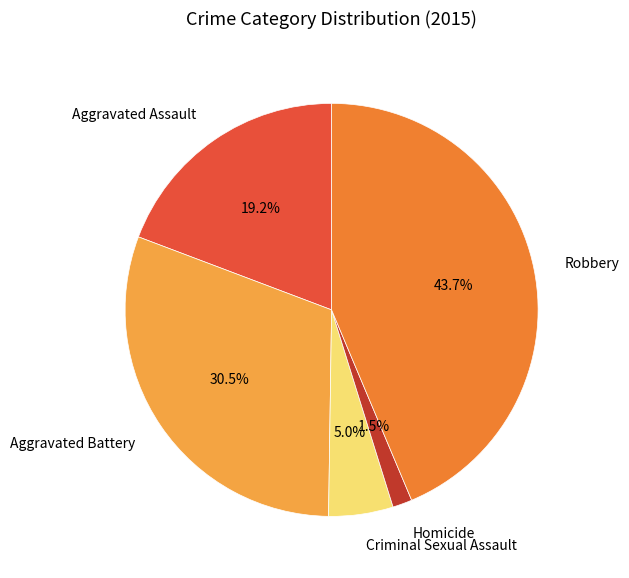

To the nearest percent, what is the combined percentage of Robbery and Homicide?

45%